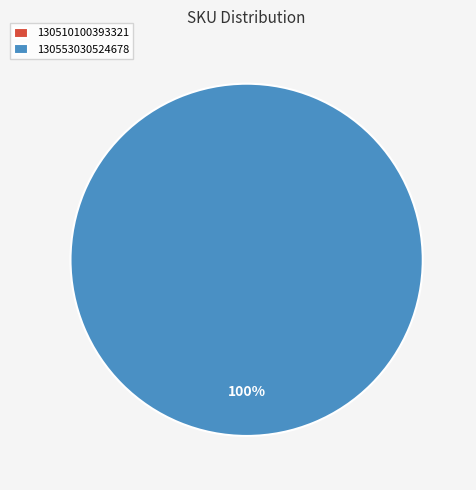

True or false: 130553030524678 accounts for 100% of the total.

True